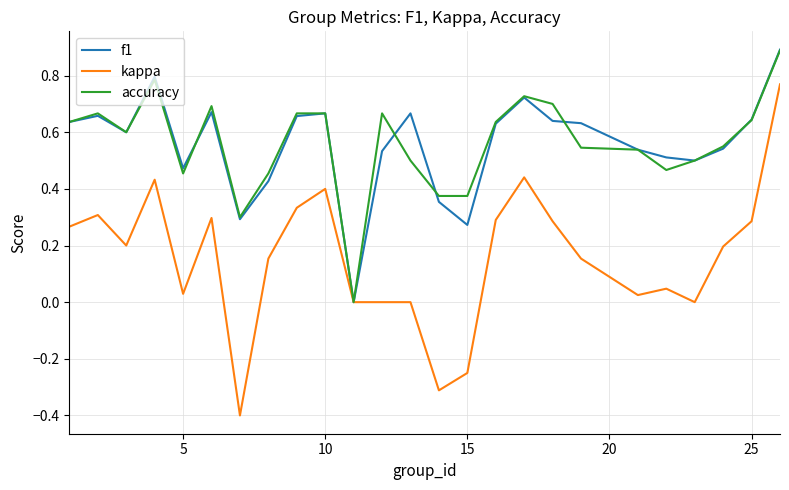

What are all the series names shown in the legend?

f1, kappa, accuracy